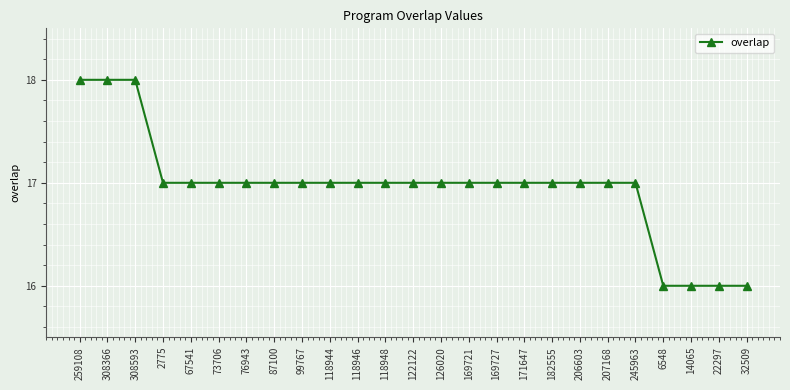

Count the values in the range 17 to 18.

21